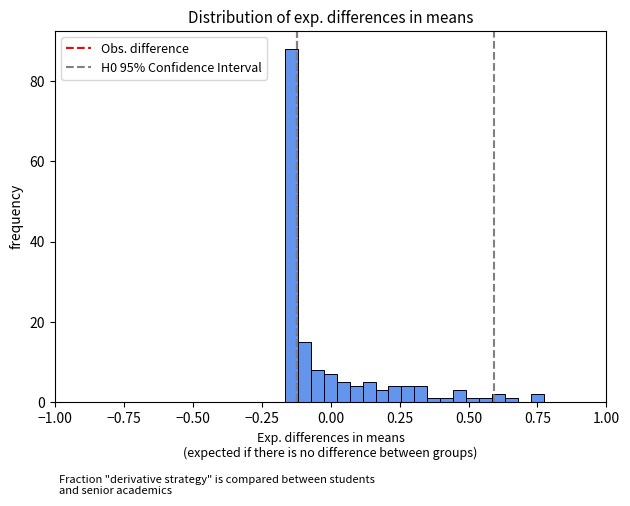

Read against the x-axis, roughly where is the centre of the tallest bar?

-0.15